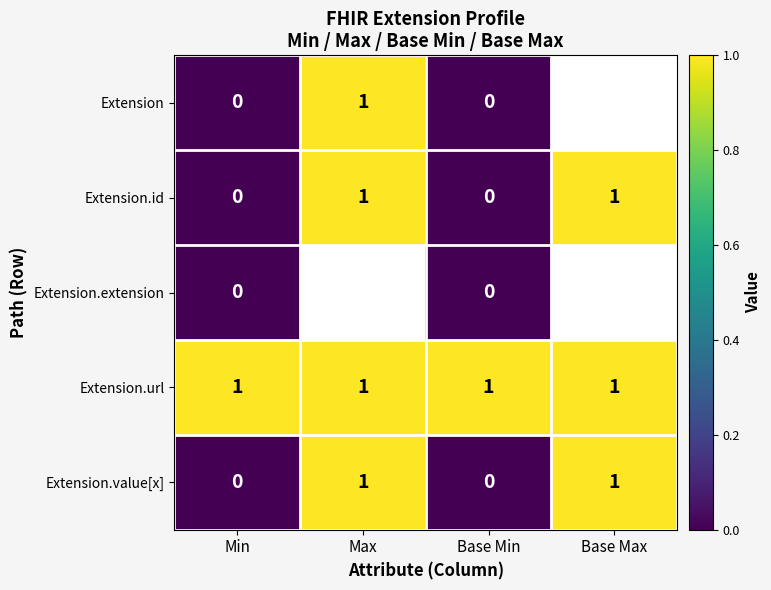

True or false: Extension.url has a value of 1 at Base Max.

True